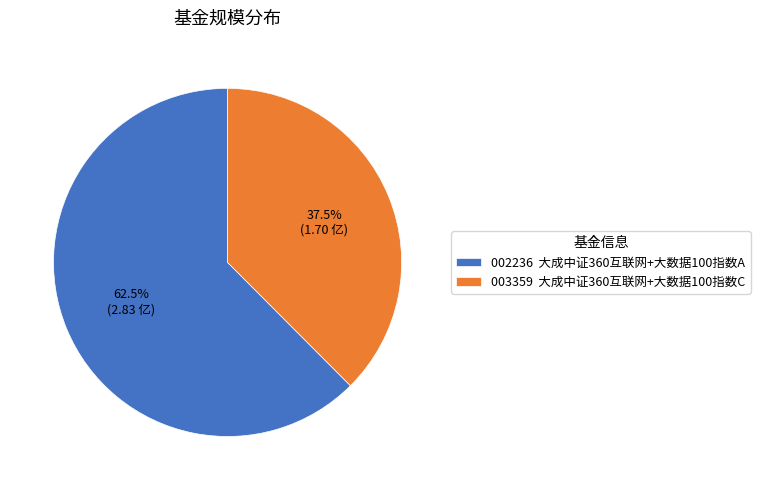

Rank the categories by value from highest to lowest.

002236 大成中证360互联网+大数据100指数A, 003359 大成中证360互联网+大数据100指数C